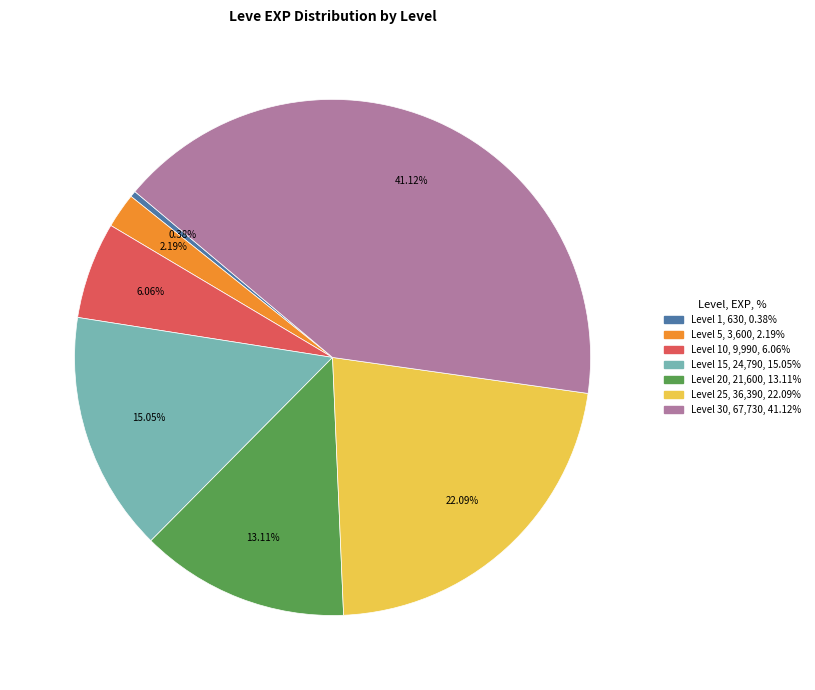

Is there any slice that represents more than half of the pie?

No